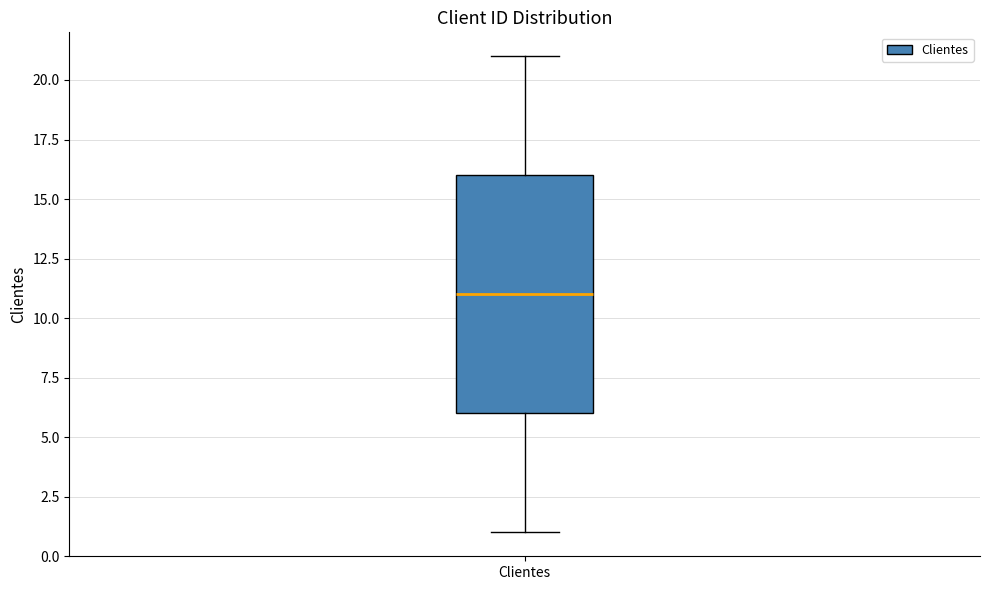

Read this box plot against the y-axis: the position of the median line, the range covered by the box, and the ends of both whiskers. The values are not printed on the chart, so give them approximately, as read against the axis.

median 11, box 6 to 16, whiskers 1 to 21